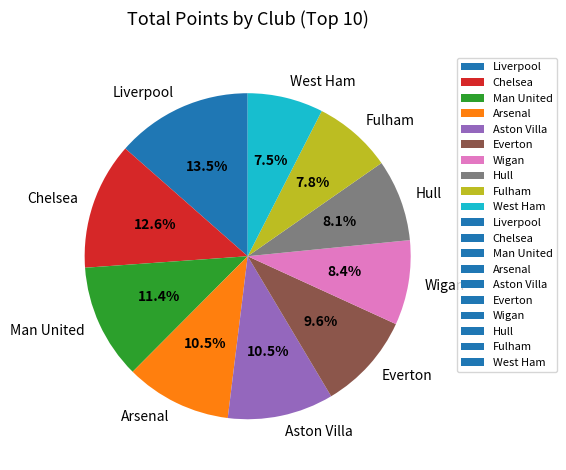

Combined, what portion of the pie is Arsenal and West Ham?

18.0%